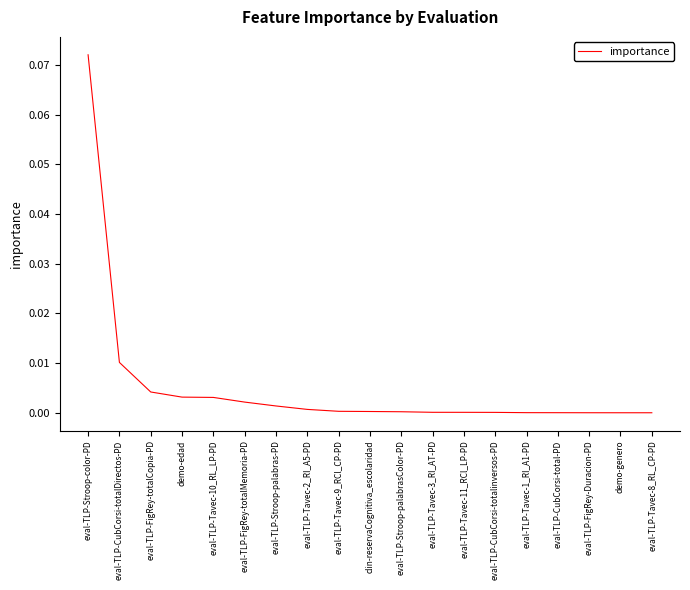

Does the chart display data point markers on the line(s)?

No